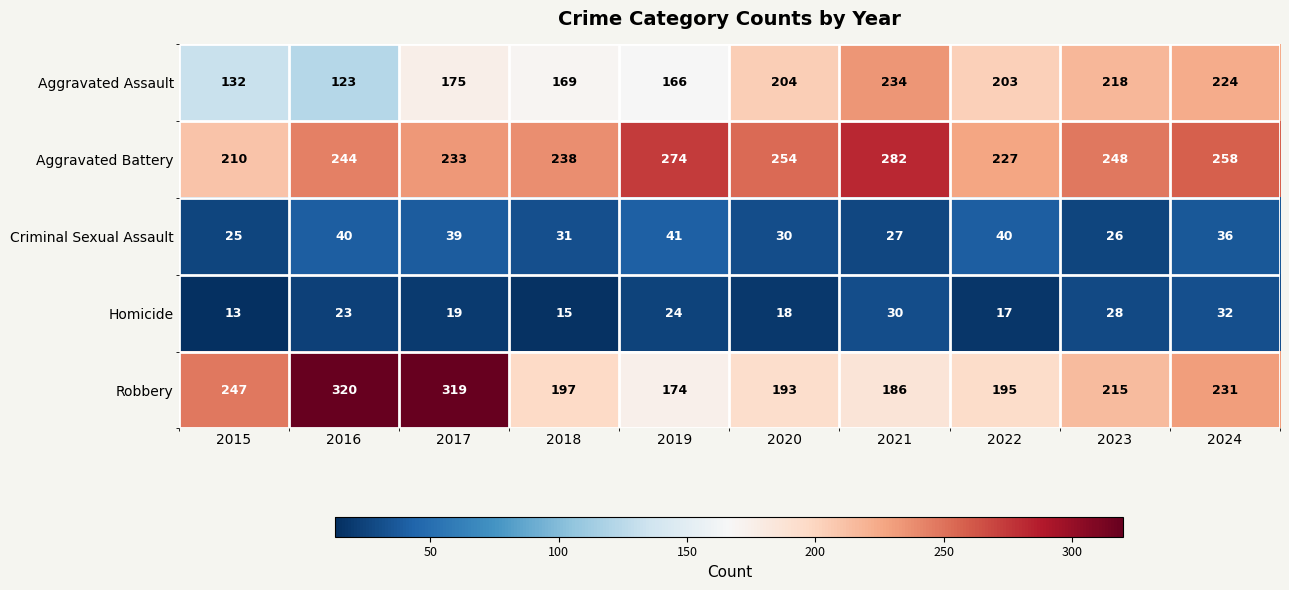

What is the sum of the Aggravated Assault values at 2021 and 2018?

403